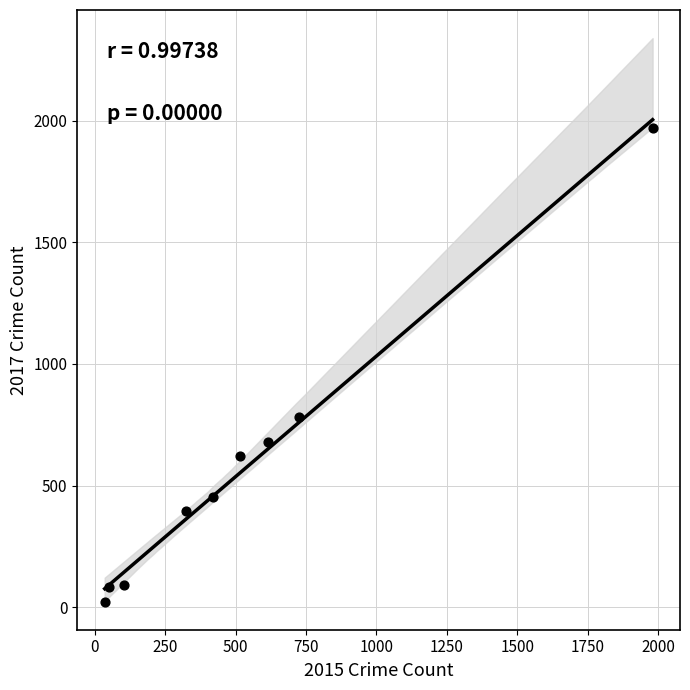

What is the range of X values (max minus min)?

1946